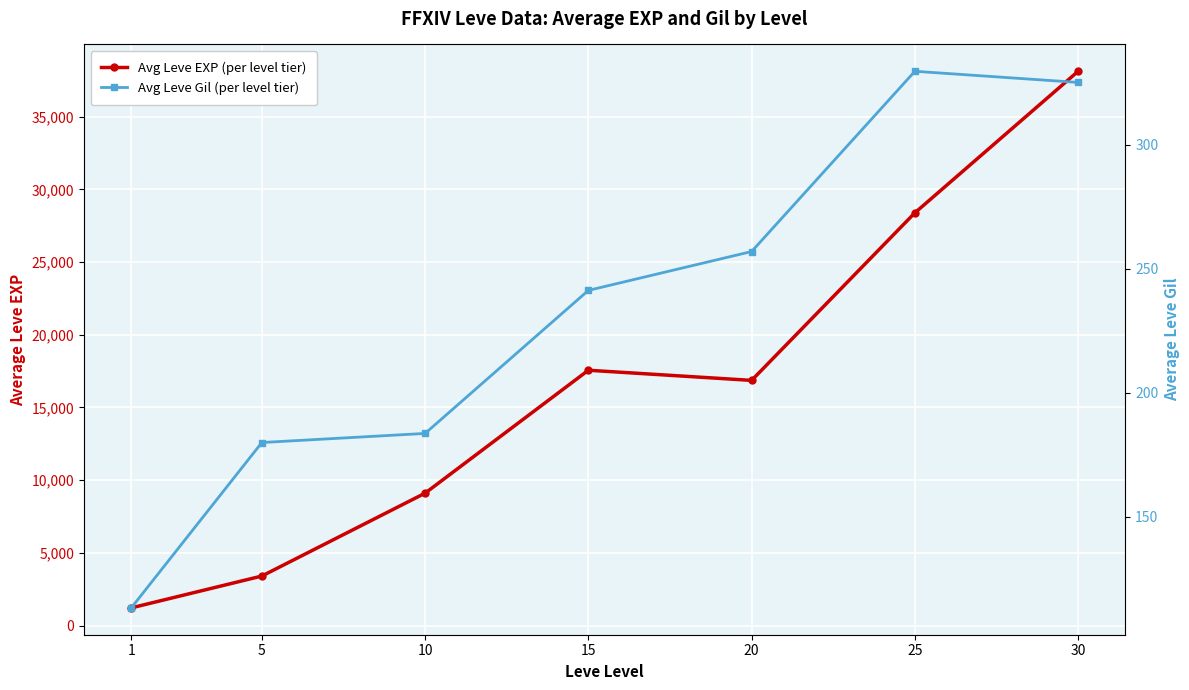

What is the smallest value displayed?

113.3